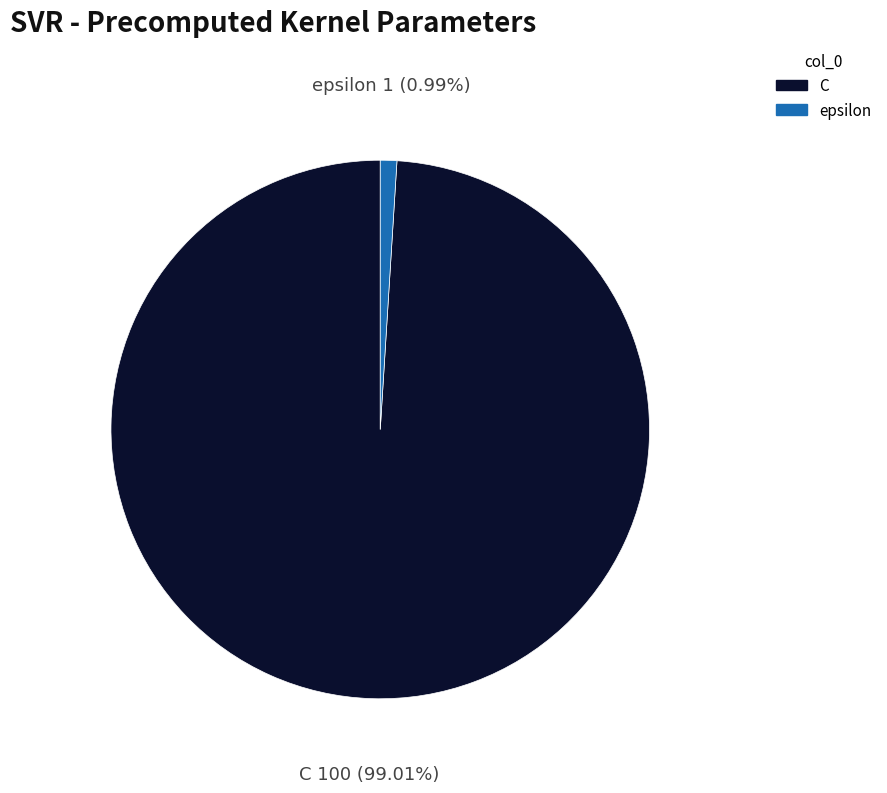

How many slices are in this pie chart?

2